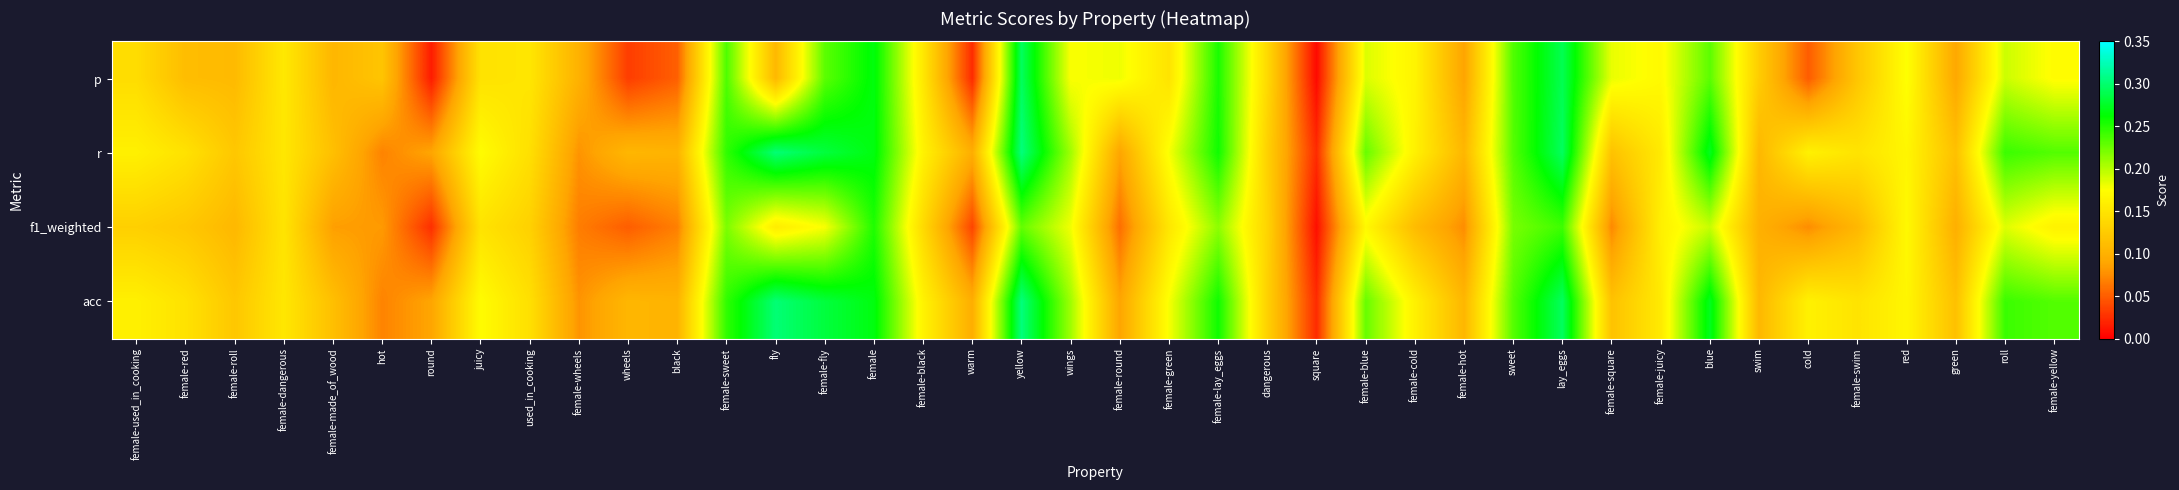

Which has a higher value, warm or female-dangerous?

female-dangerous